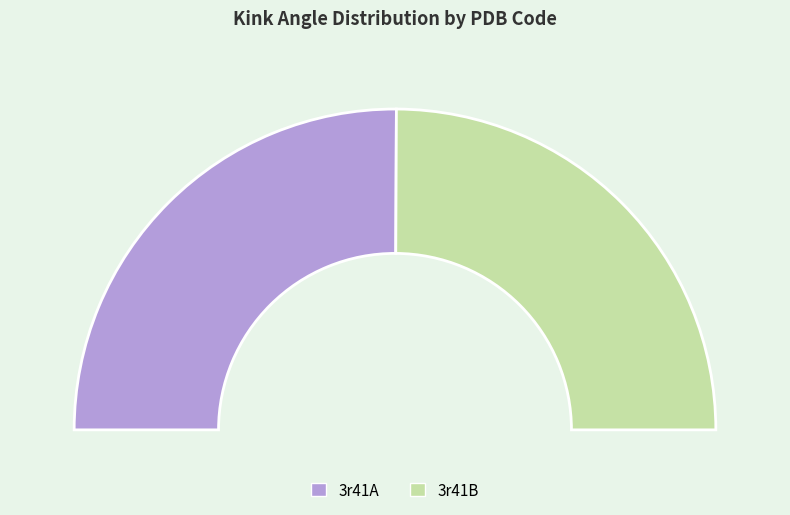

Which slice is the largest?

3r41A